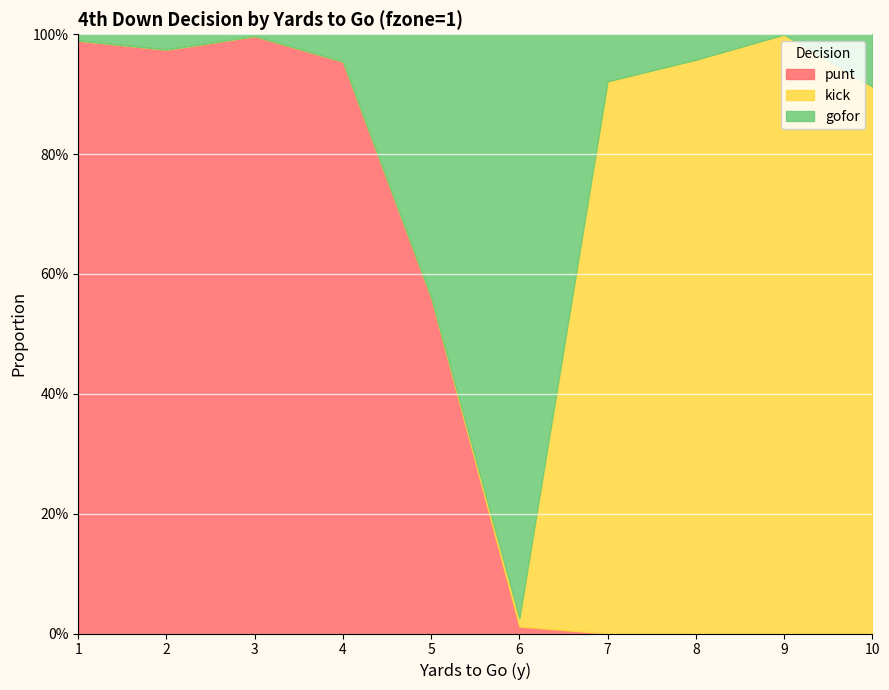

Which series has the widest spread of values?

kick